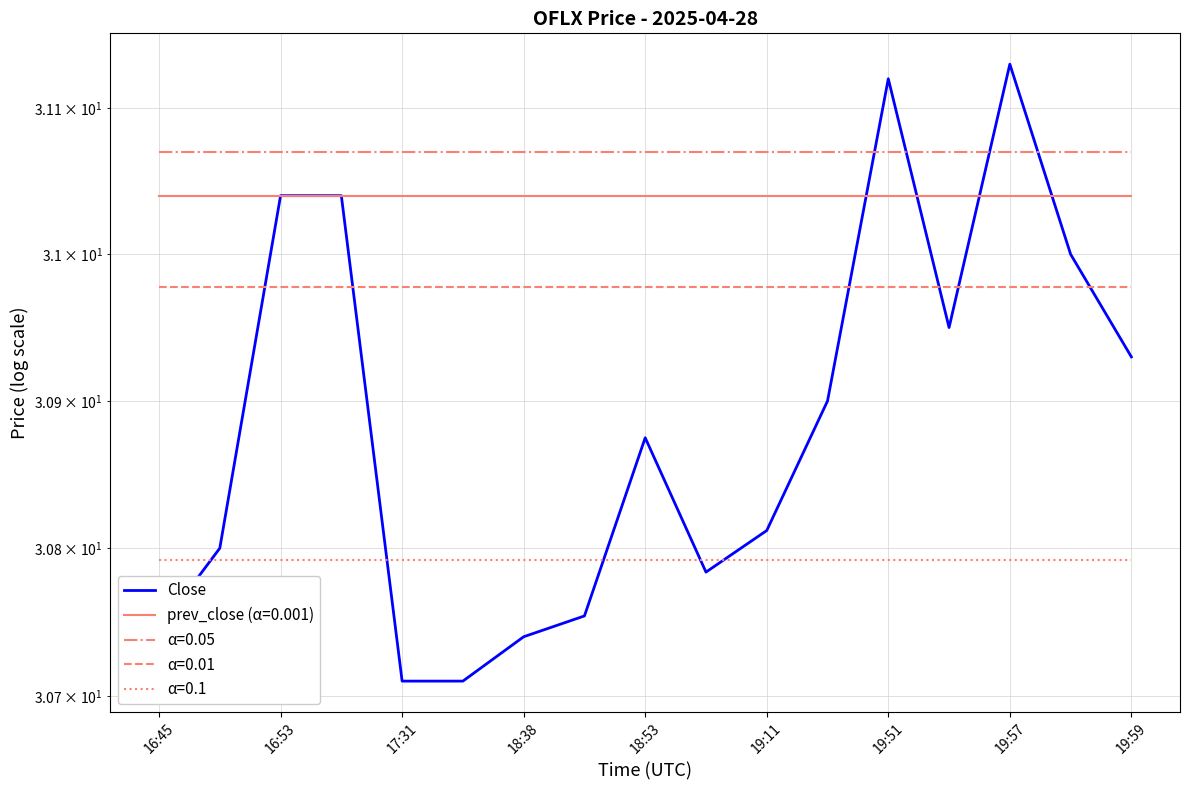

Reading right to left, extract all data points from this chart.

30.9	31.0	31.1	31.0	31.1	30.9	30.8	30.8	30.9	30.8	30.7	30.7	30.7	31.0	31.0	30.8	30.7